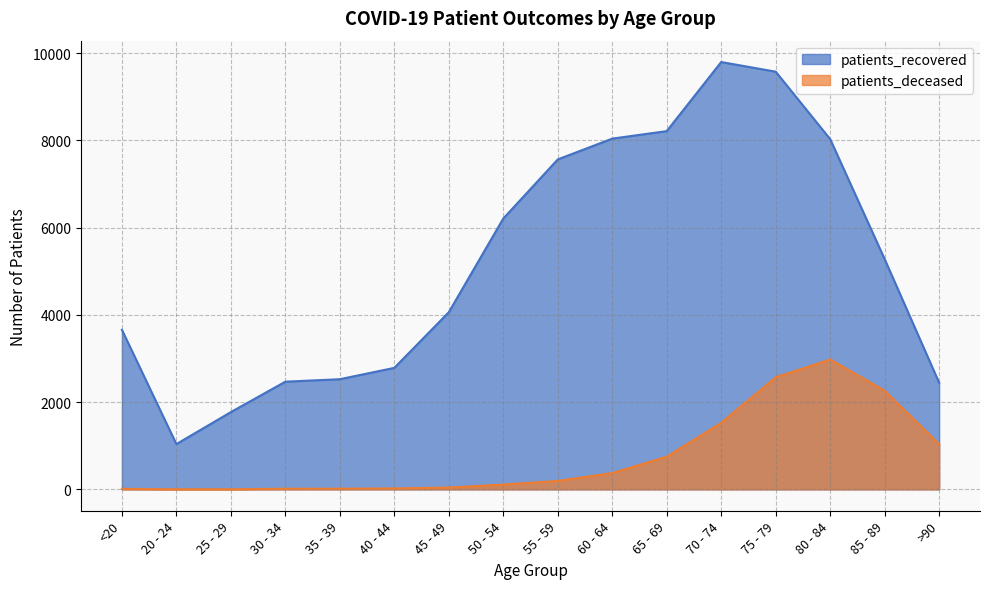

Between 35 - 39 and 25 - 29, which is larger?

35 - 39